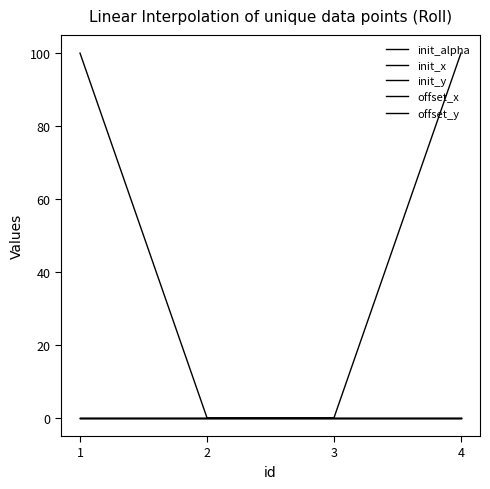

Reading left to right, what are all the values shown in this chart?

init_alpha: 1=100	2=0	3=0	4=100
init_x: 1=0	2=0	3=0	4=0
init_y: 1=0	2=0	3=0	4=0
offset_x: 1=0	2=0	3=0	4=0
offset_y: 1=0	2=0	3=0	4=0